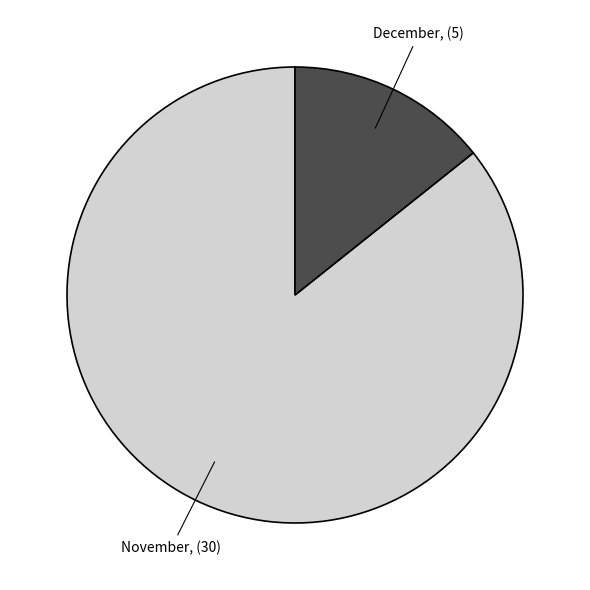

Is the sum of November and December greater than half?

Yes